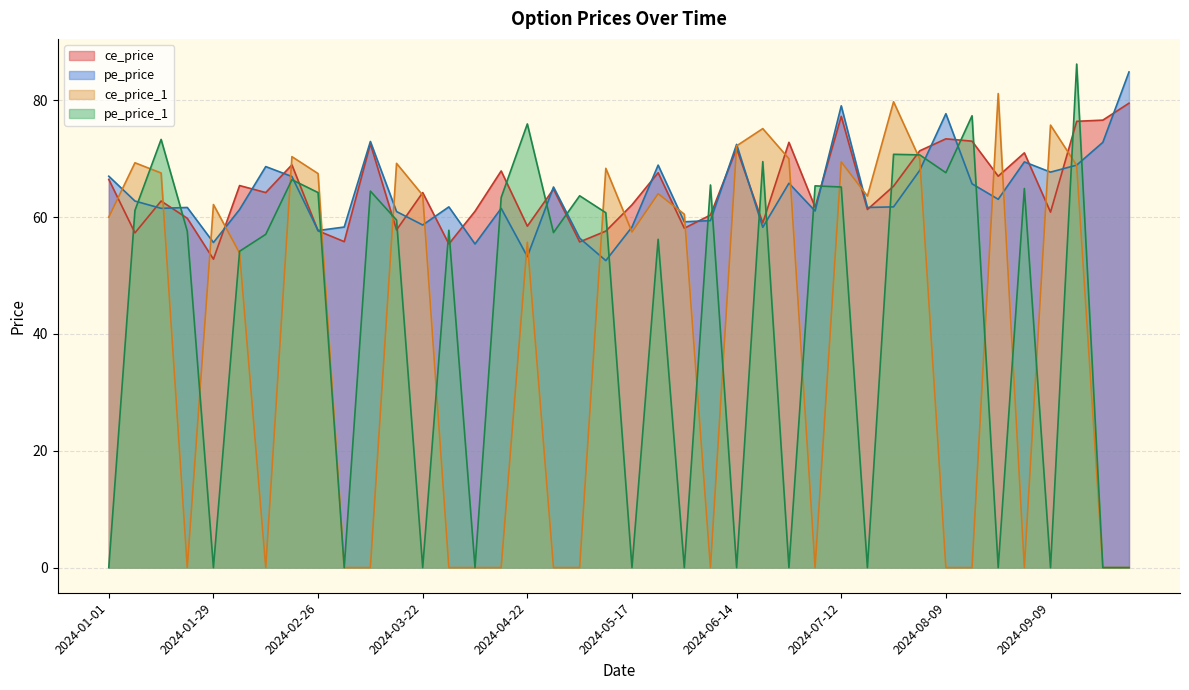

Between which two adjacent categories do ce_price_1 and pe_price_1 first intersect?

2024-01-08 and 2024-01-15